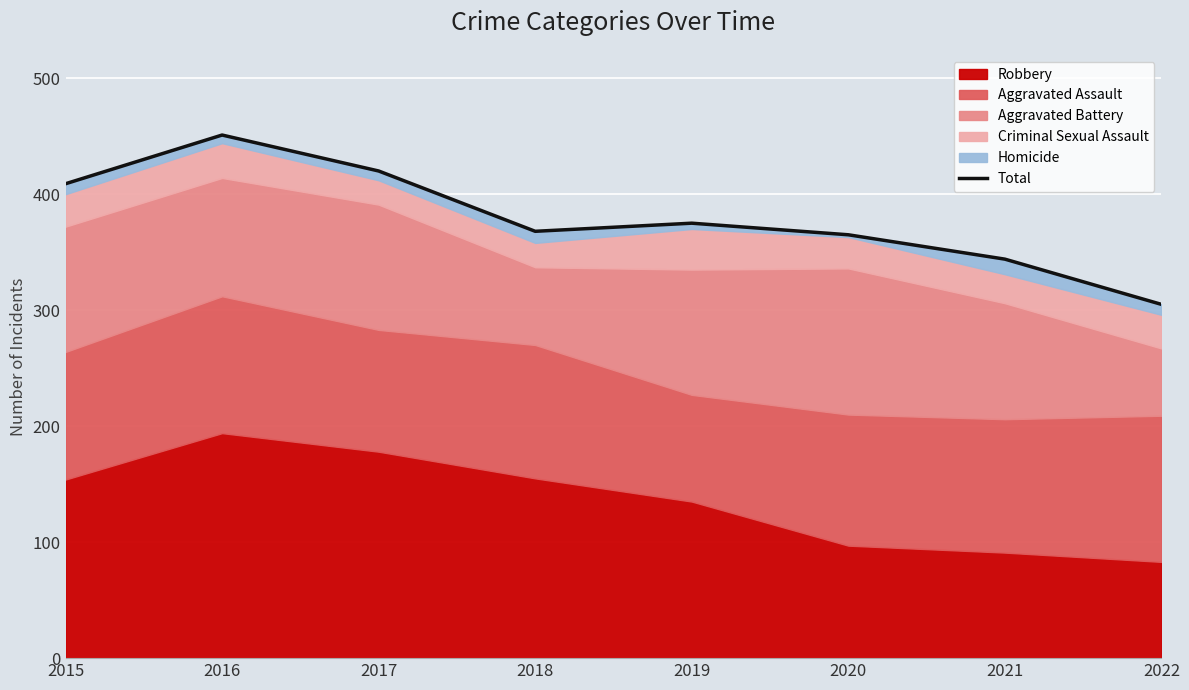

What is the greatest value displayed?

451